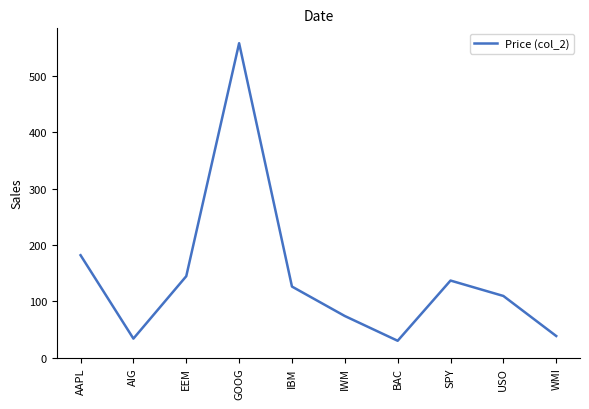

What is the change in value from AIG to USO?

+75.7